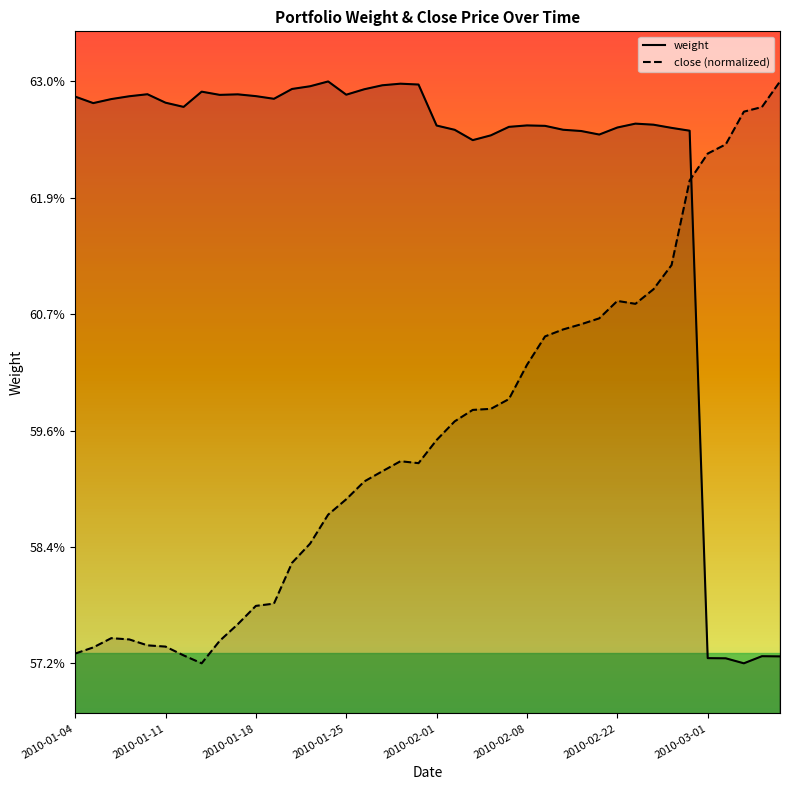

List the series in order of their peak value, lowest first.

weight, close (normalized)